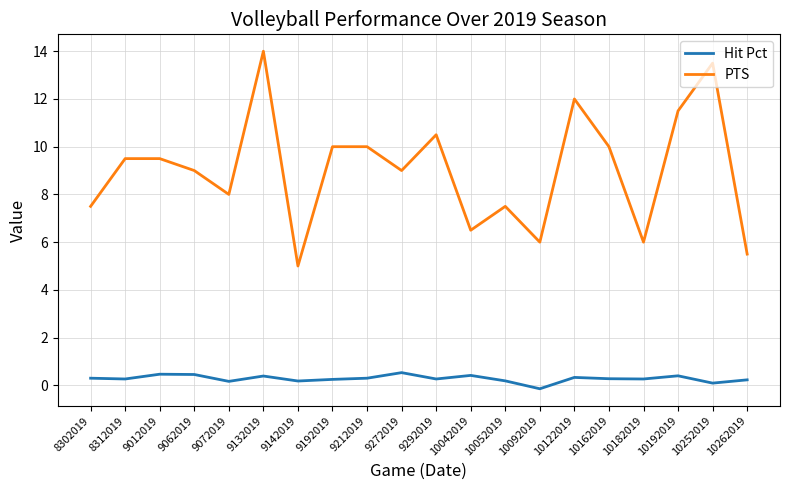

Is the value of PTS at 10182019 greater than the value of Hit Pct at 9012019?

Yes